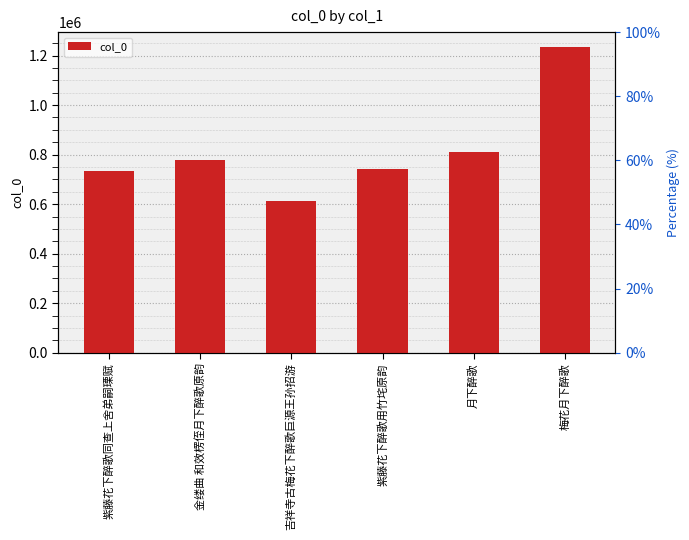

Where does the data first go above 780139?

月下醉歌